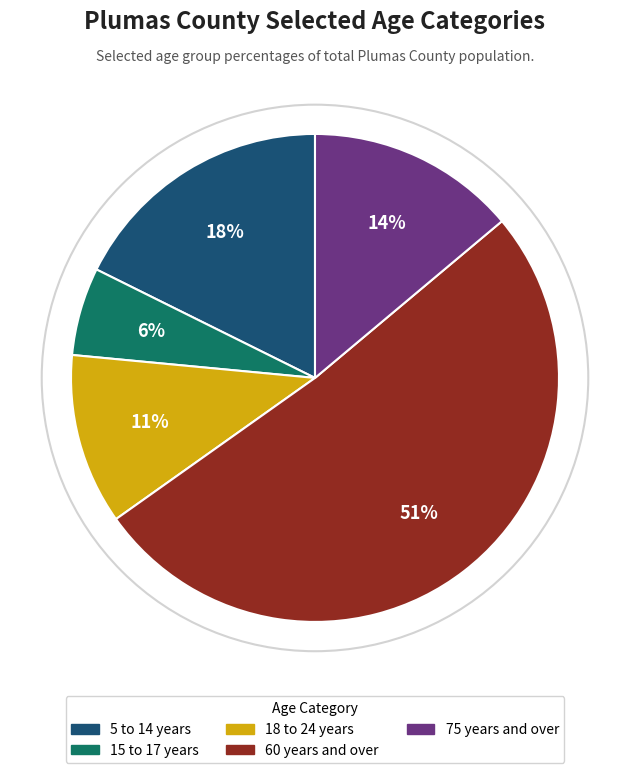

To the nearest percent, what portion does 60 years and over represent?

51%